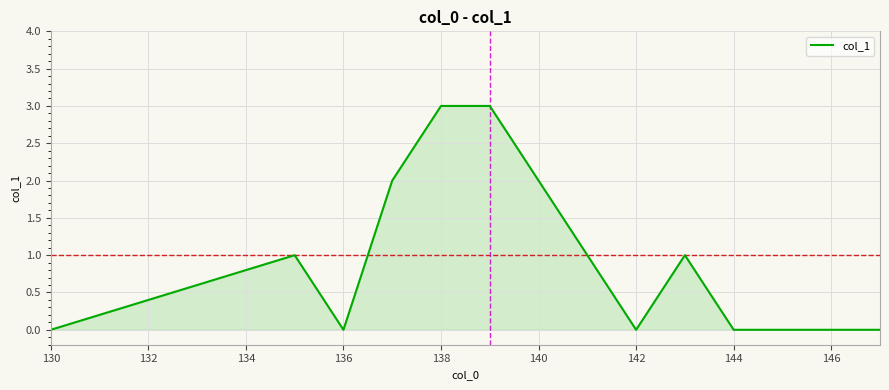

What is the maximum value shown in the chart?

3